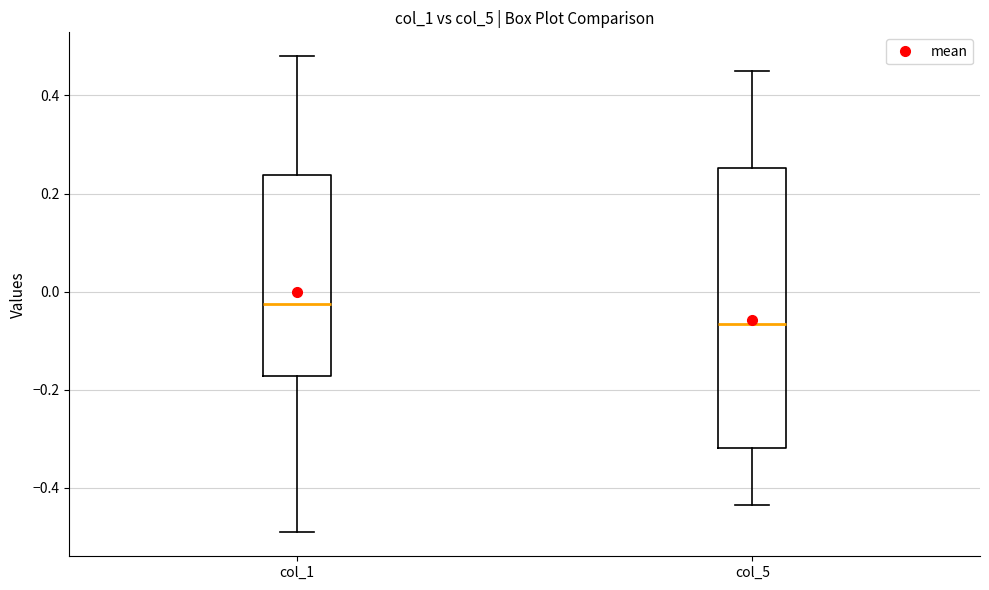

Which box is the tallest, from its lower edge to its upper edge?

col_5